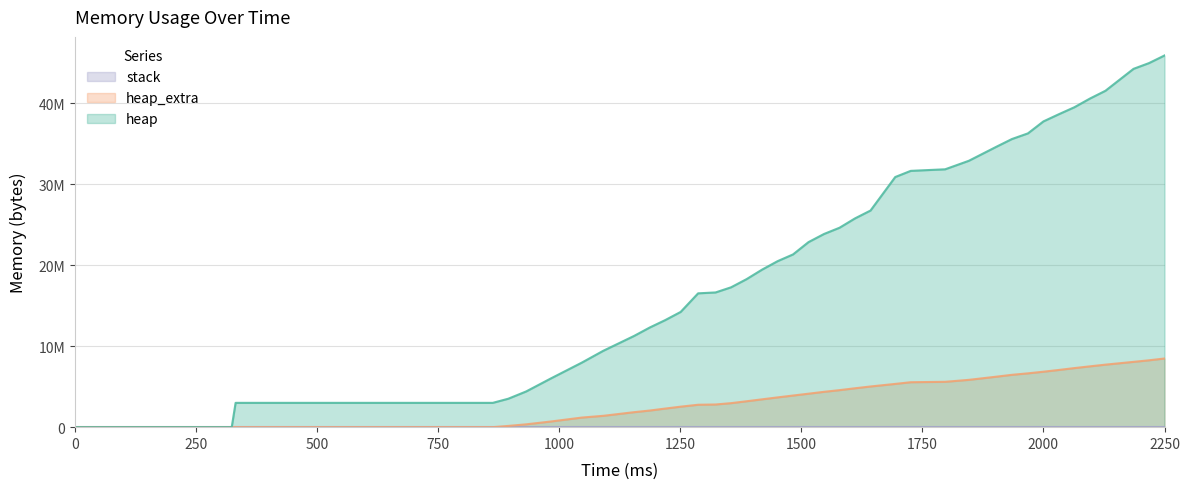

Does the chart have visible grid lines?

Yes